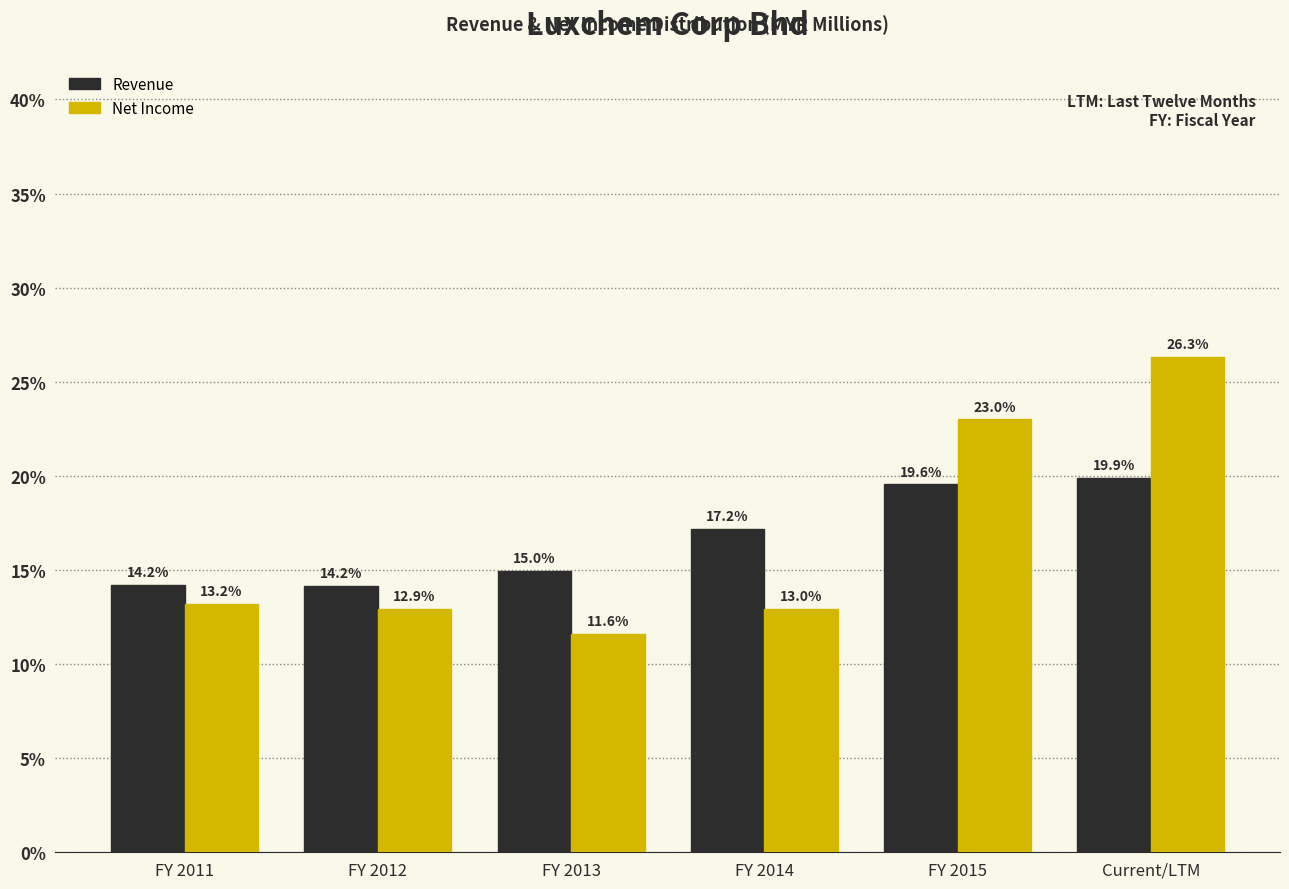

Reading left to right, transcribe all the data shown in this chart.

Revenue: FY 2011=14.2	FY 2012=14.2	FY 2013=15.0	FY 2014=17.2	FY 2015=19.6	Current/LTM=19.9
Net Income: FY 2011=13.2	FY 2012=12.9	FY 2013=11.6	FY 2014=13.0	FY 2015=23.0	Current/LTM=26.3